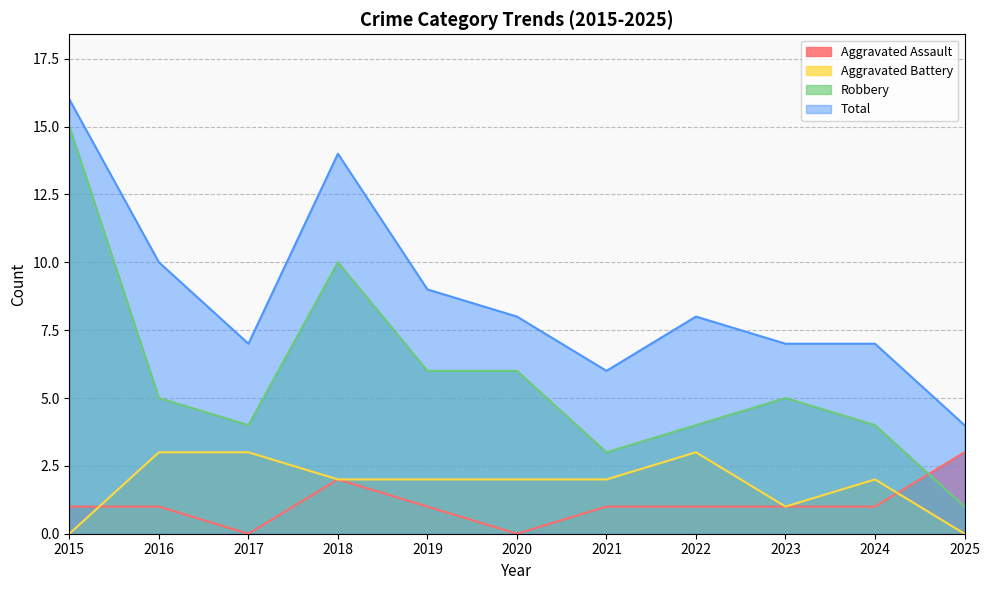

Which series changed the most between 2019 and 2023?

Total